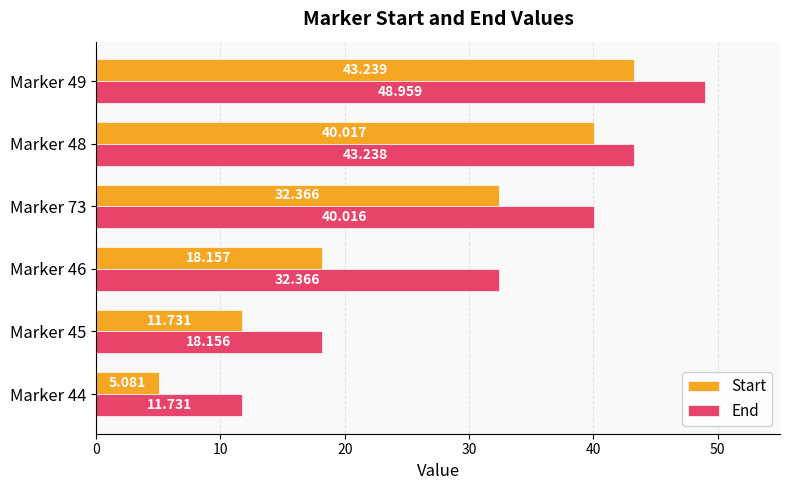

Rank the series at Marker 49 from lowest to highest value.

Start, End